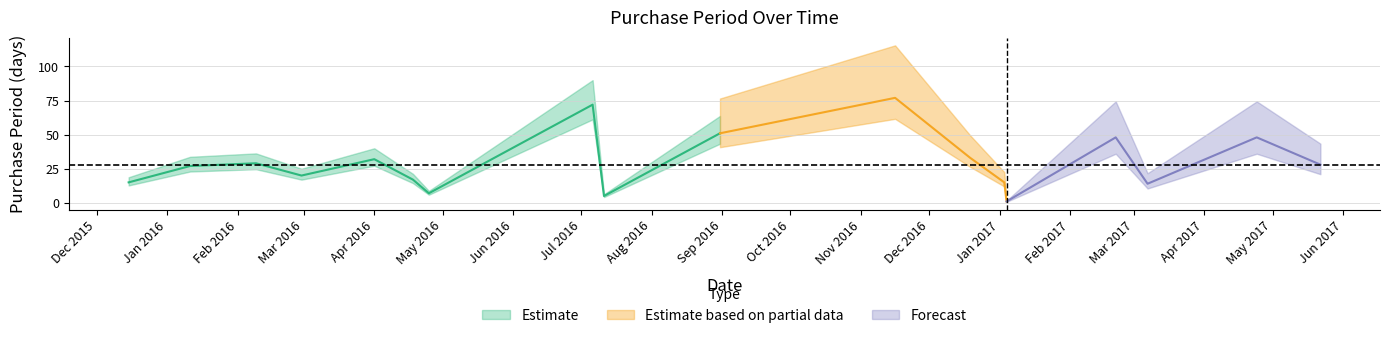

How many points are lower than both their immediate neighbors (excluding endpoints)?

5